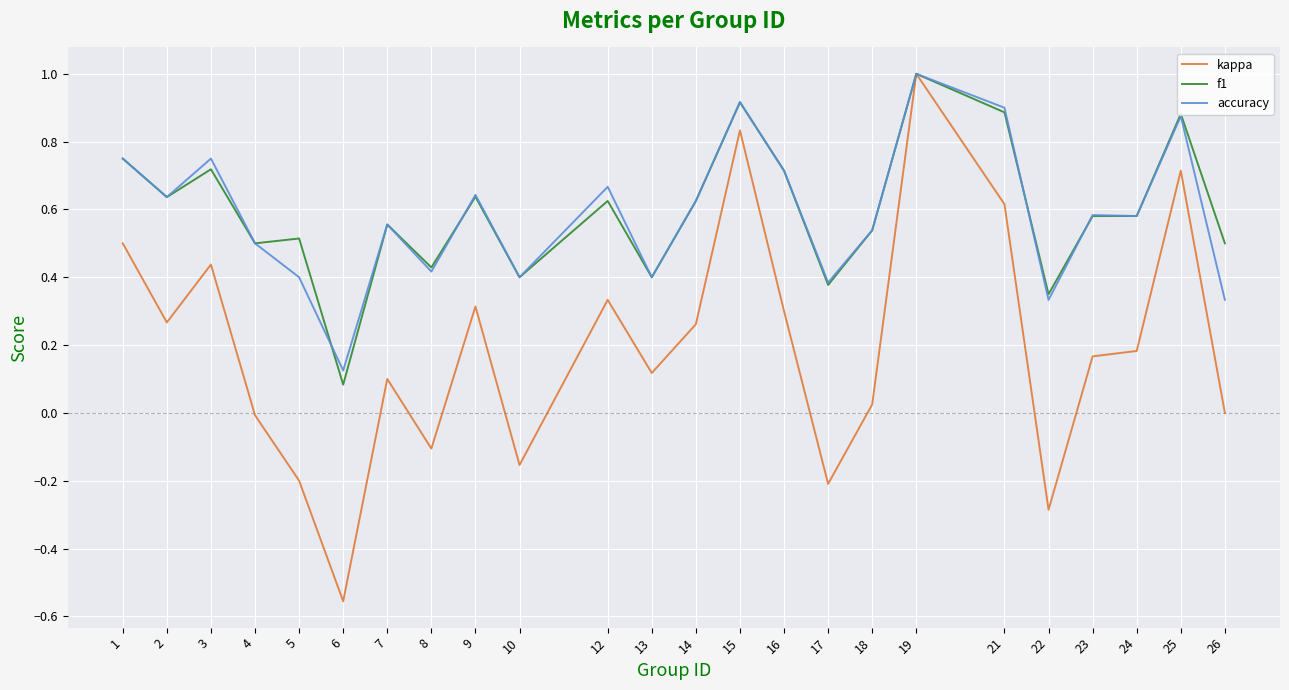

At which category does the chart reach its peak across all series?

19